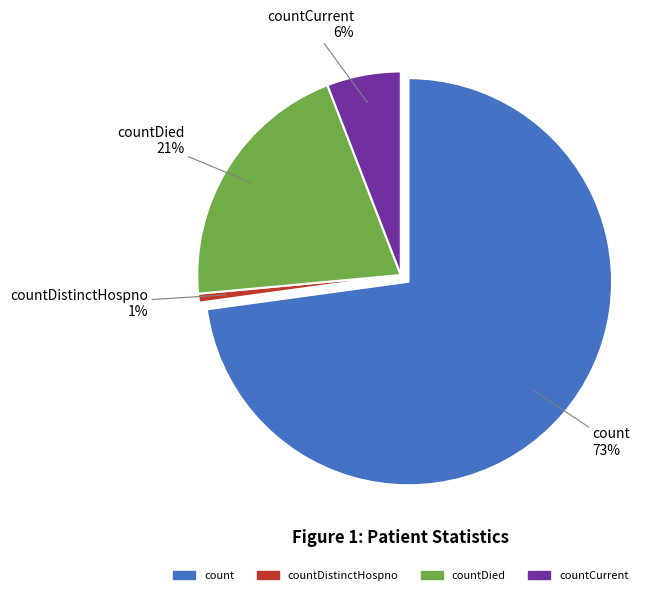

To the nearest percent, what is the combined percentage of countCurrent and countCurrentSuspected?

6%